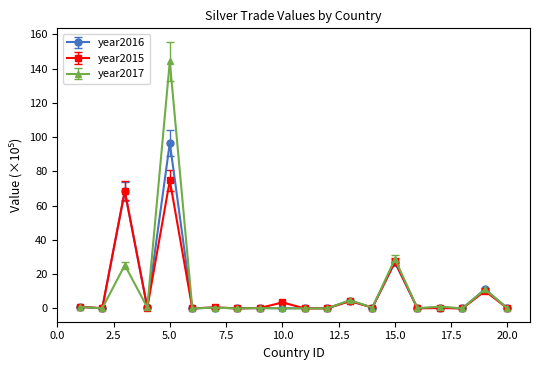

What is the value of the year2016 point at the 15th from the left?

26.8